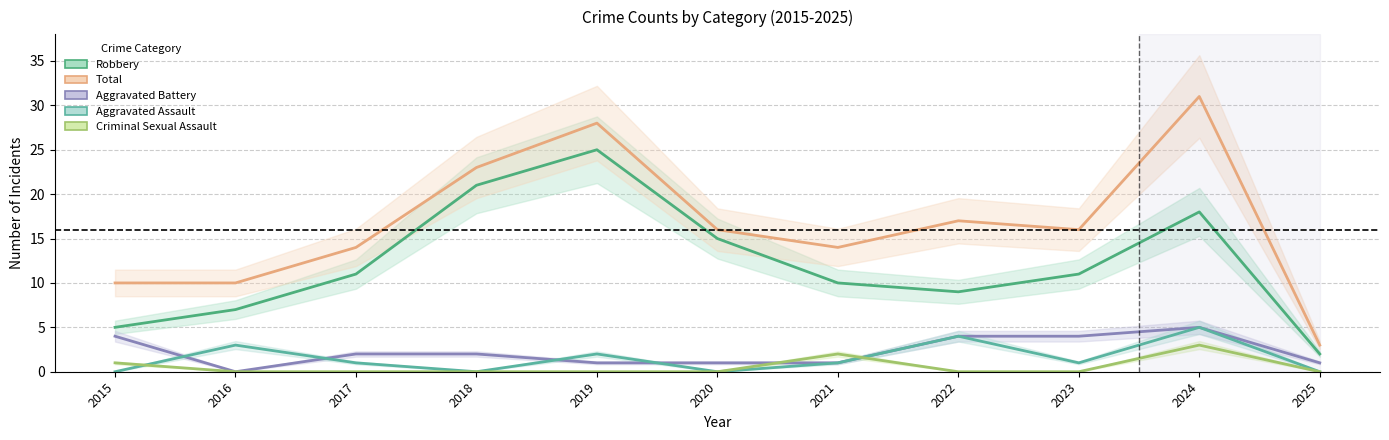

At how many categories does at least one series exceed 11?

8